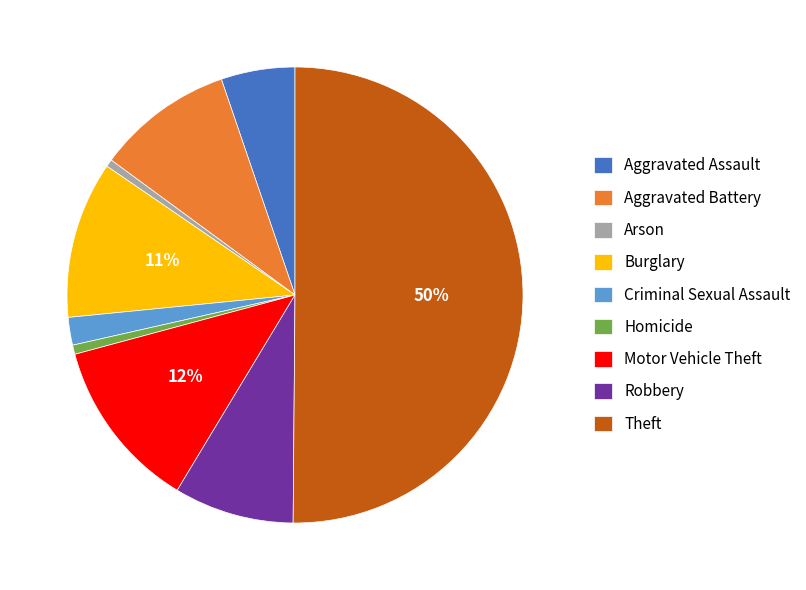

To the nearest percent, what portion does Aggravated Assault represent?

5%